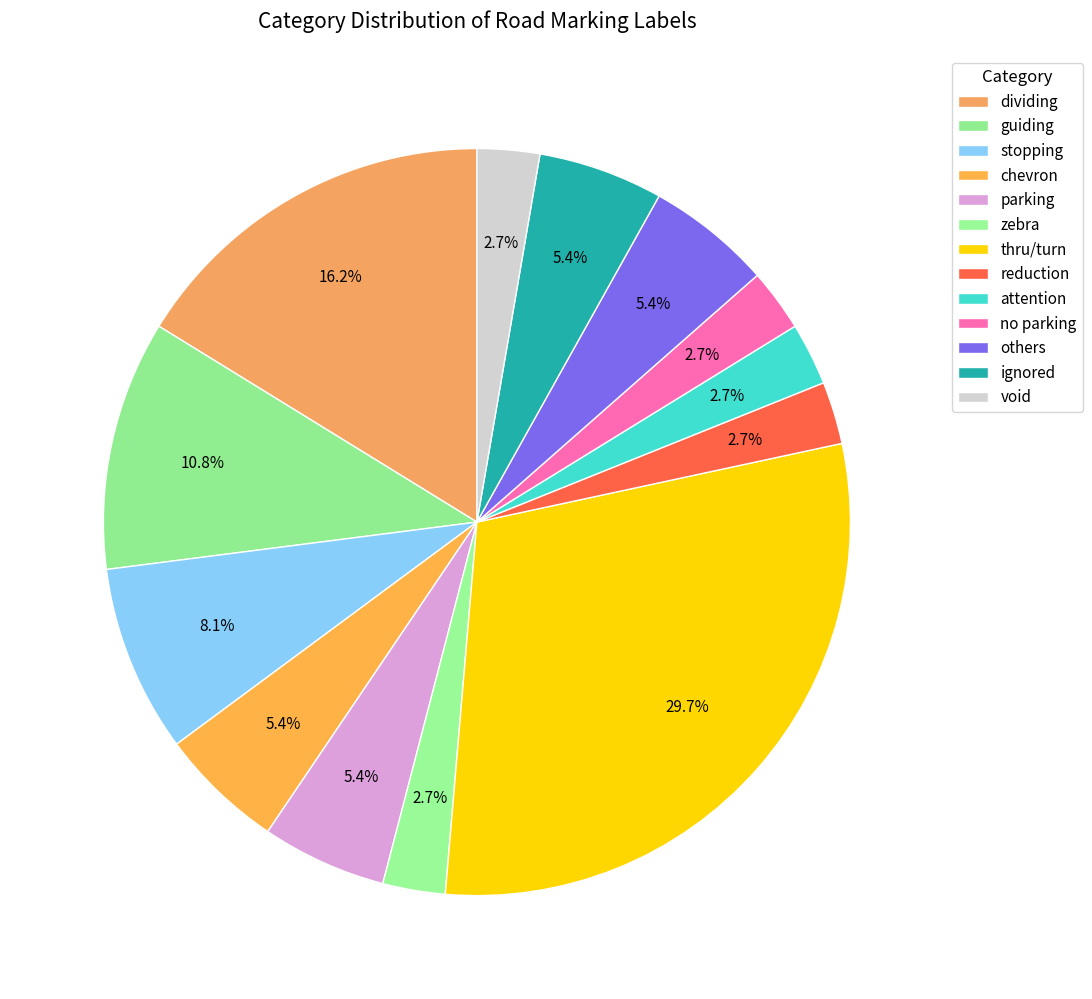

Rank the categories by value from highest to lowest.

thru/turn, dividing, guiding, stopping, chevron, parking, others, ignored, zebra, reduction, attention, no parking, void